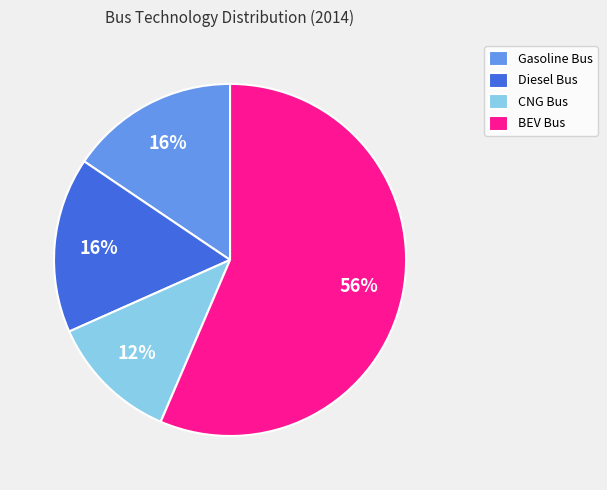

Is BEV Bus the majority of the pie?

Yes